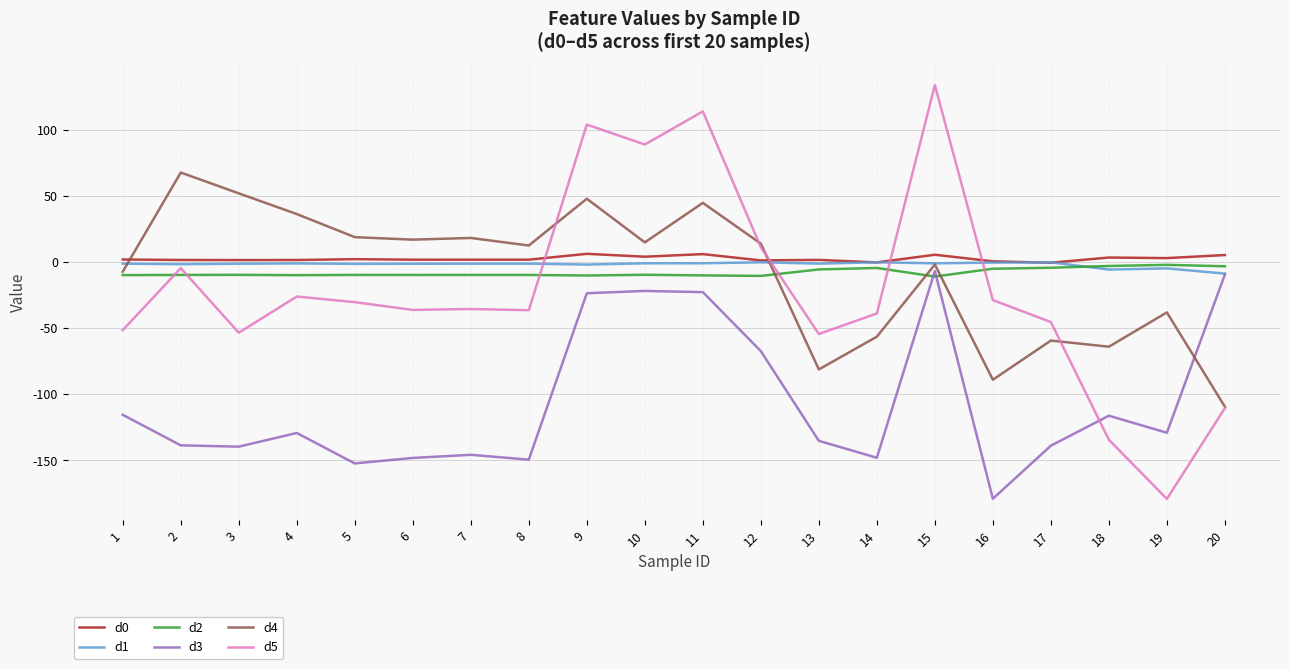

True or false: d3 and d4 intersect in this chart.

True